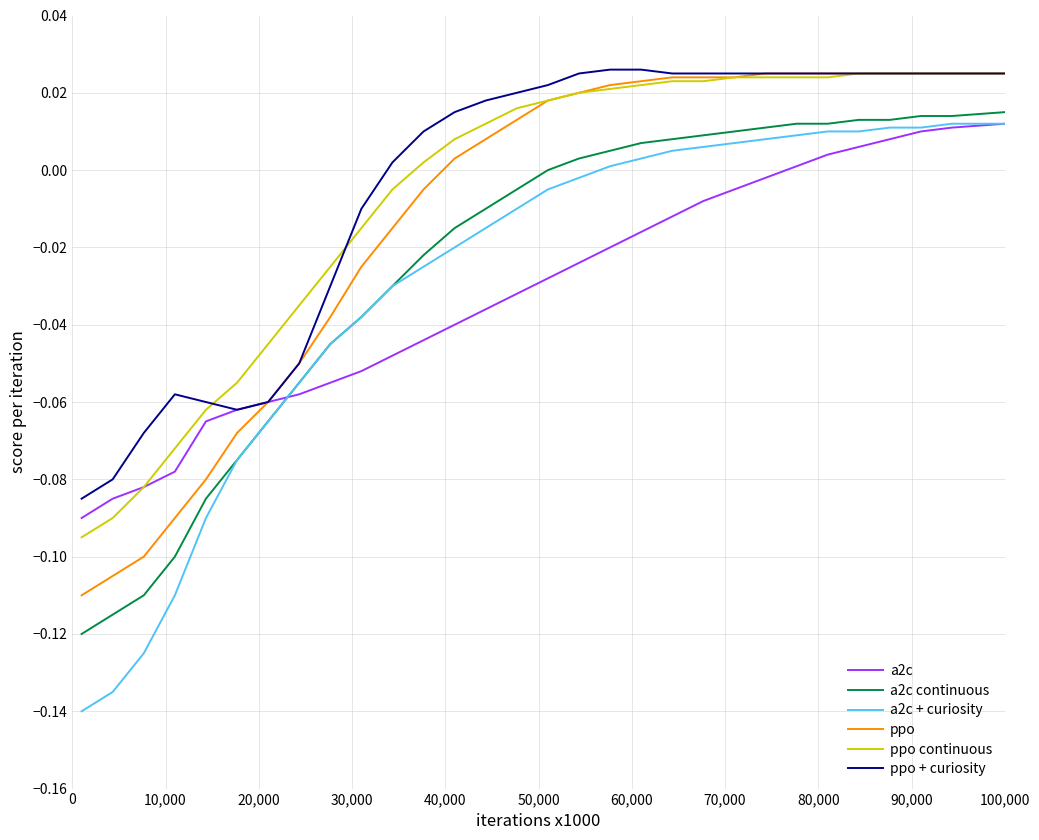

True or false: a2c continuous and a2c cross at least once.

True